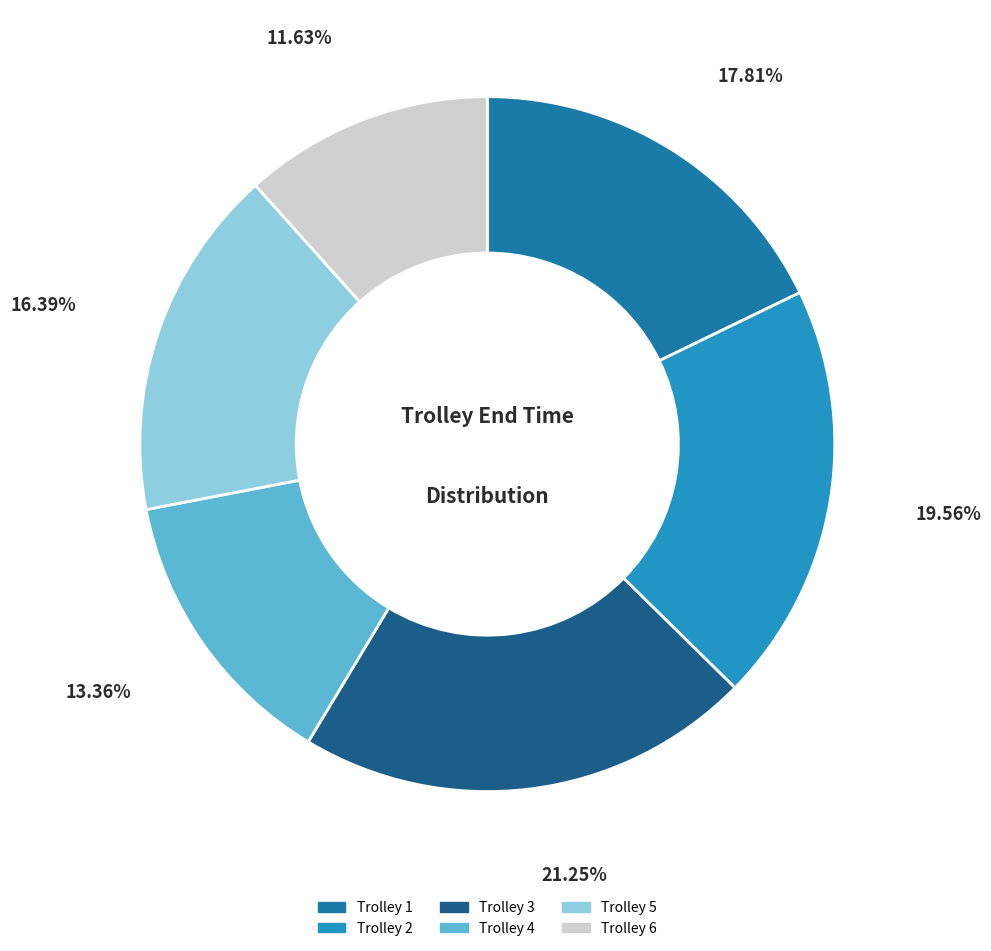

Approximately how many times larger is the value at Trolley 4 compared to Trolley 3?

0.6